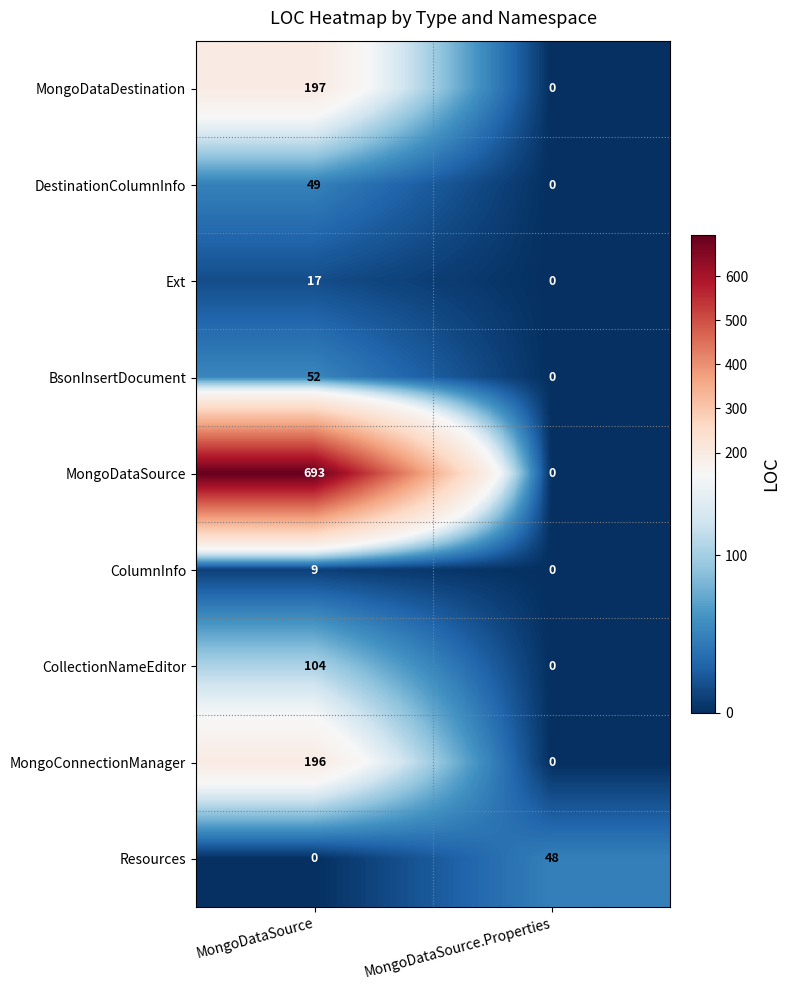

Reading left to right, extract all data points from this chart.

MongoDataDestination: MongoDataSource=197	MongoDataSource.Properties=0
DestinationColumnInfo: MongoDataSource=49	MongoDataSource.Properties=0
Ext: MongoDataSource=17	MongoDataSource.Properties=0
BsonInsertDocument: MongoDataSource=52	MongoDataSource.Properties=0
MongoDataSource: MongoDataSource=693	MongoDataSource.Properties=0
ColumnInfo: MongoDataSource=9	MongoDataSource.Properties=0
CollectionNameEditor: MongoDataSource=104	MongoDataSource.Properties=0
MongoConnectionManager: MongoDataSource=196	MongoDataSource.Properties=0
Resources: MongoDataSource=0	MongoDataSource.Properties=48